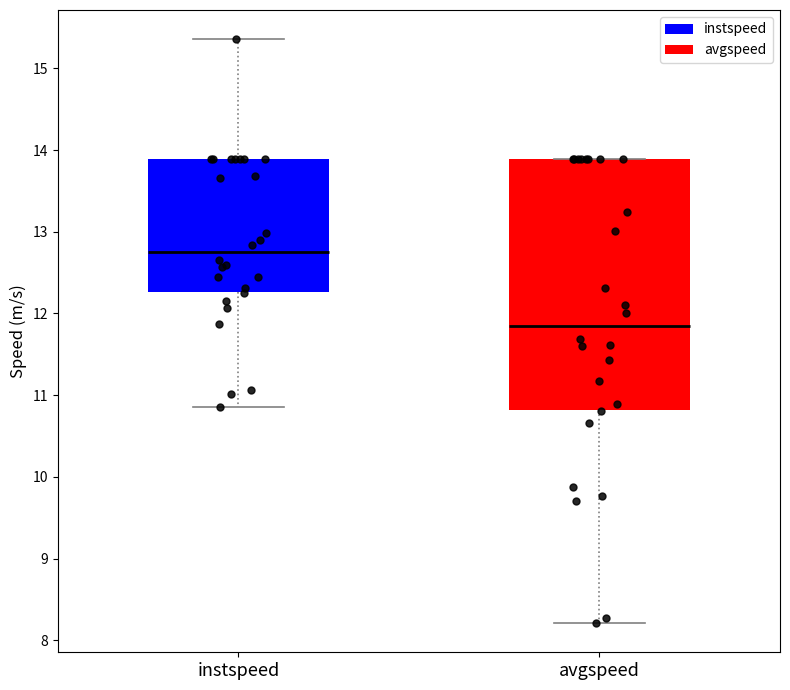

Comparing the boxes themselves (not the whiskers), which one is the tallest?

avgspeed